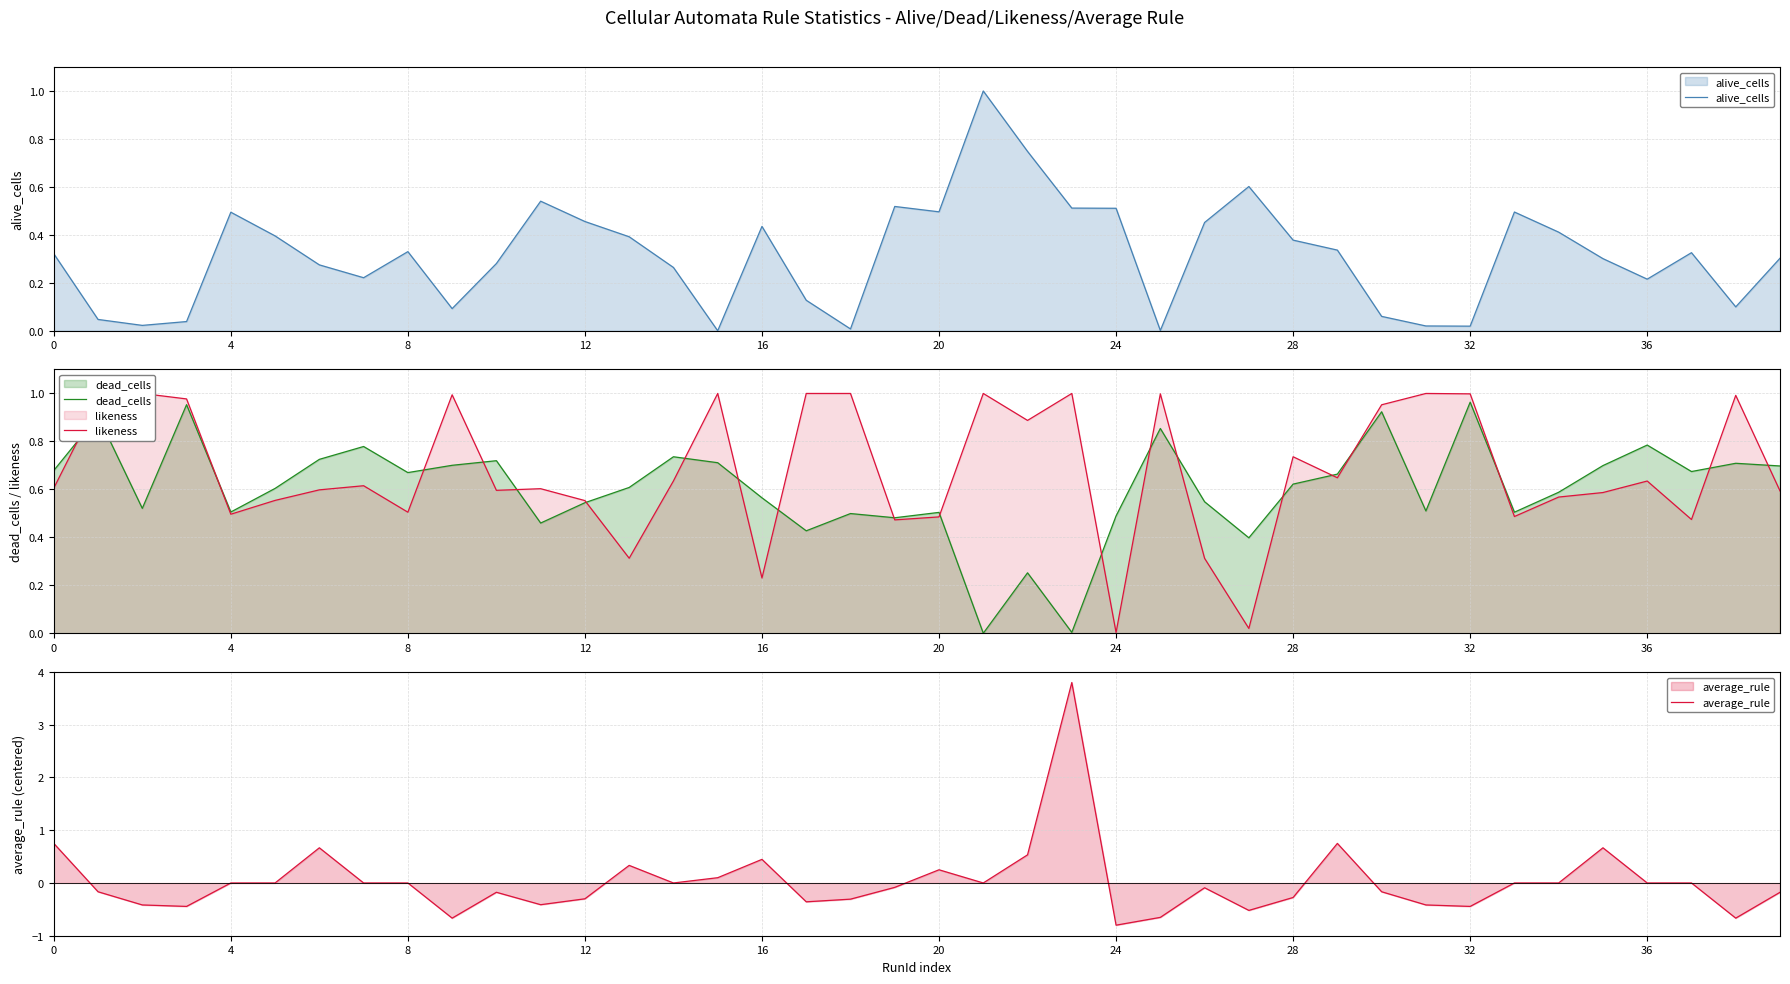

Between 26 and 20, which is larger?

20